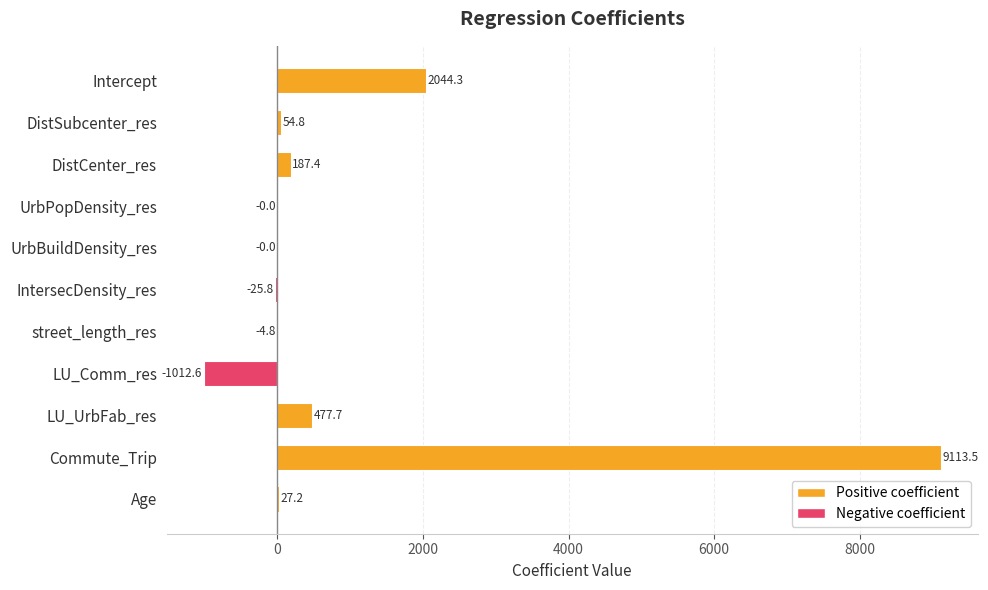

What is the change in value from LU_Comm_res to Commute_Trip?

+10126.1